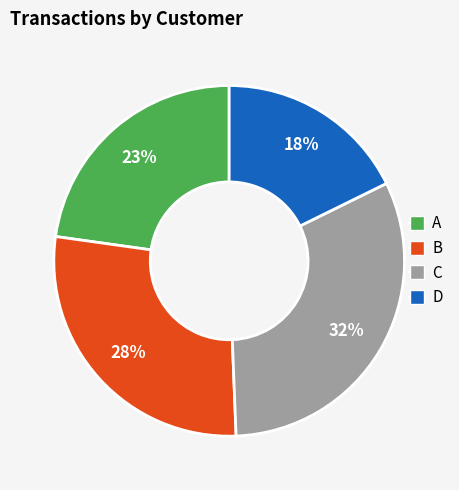

Count the number of slices in the pie.

4